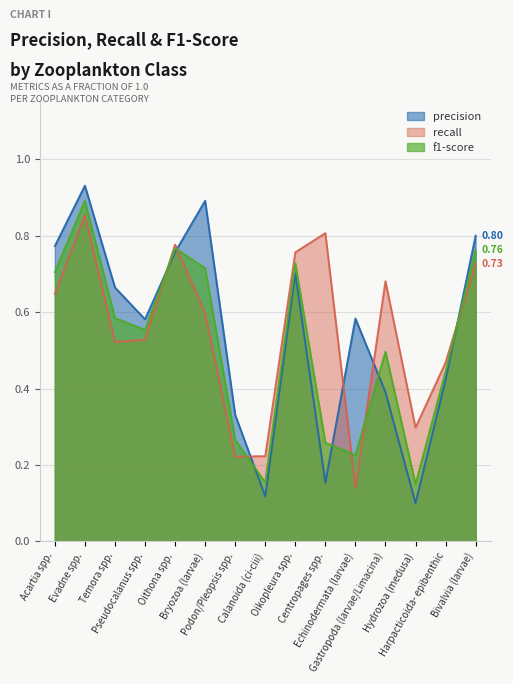

What position from the left is Podon/Pleopsis spp.?

7